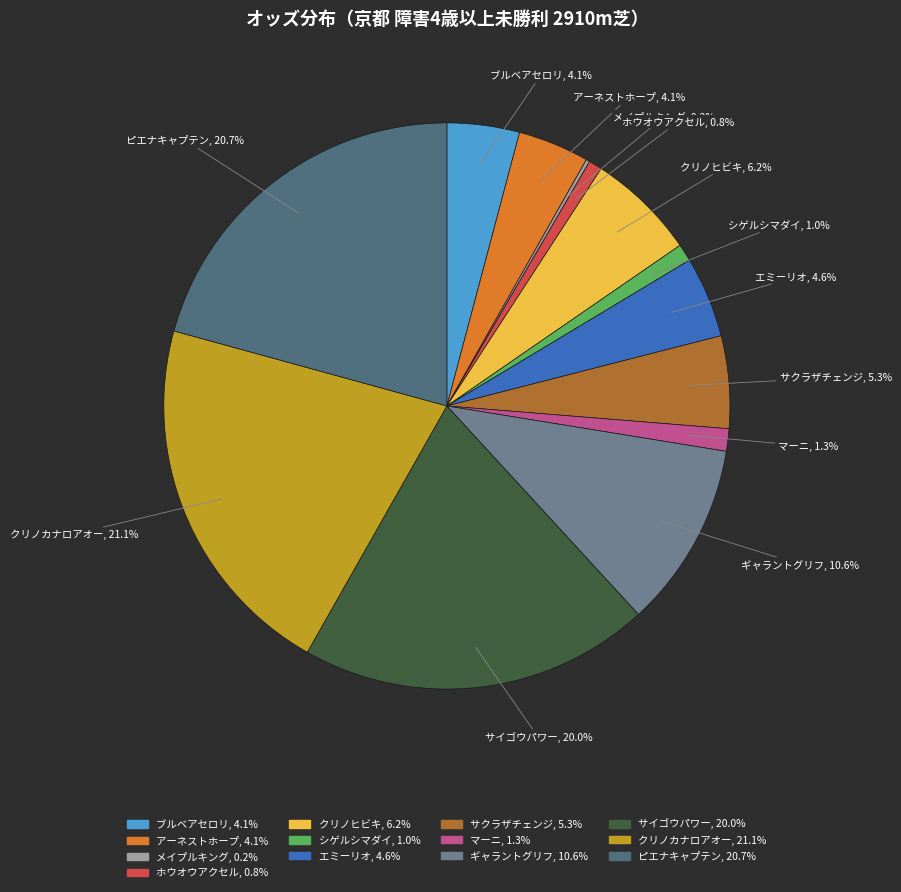

Combined, what portion of the pie is クリノヒビキ and ホウオウアクセル?

7.0%